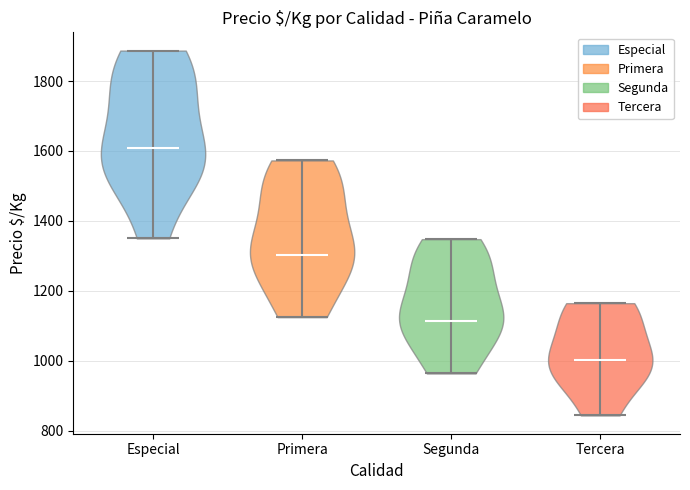

Reading left to right, read every violin against the y-axis: where its median line is, and the lowest and highest points it reaches. The values are not printed on the chart, so give them approximately, as read against the axis.

Especial: median line 1600, lowest point 1360, highest point 1880
Primera: median line 1300, lowest point 1120, highest point 1580
Segunda: median line 1120, lowest point 960, highest point 1340
Tercera: median line 1000, lowest point 840, highest point 1160